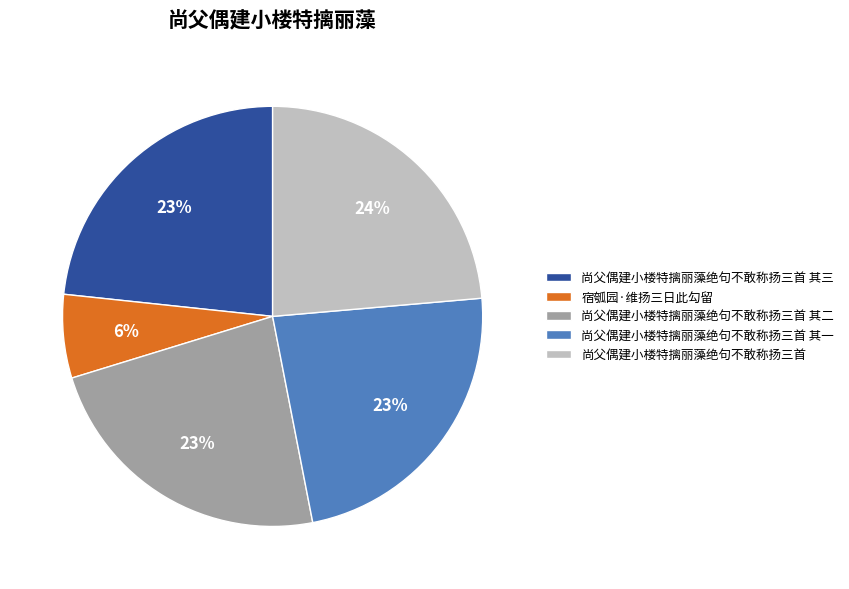

To the nearest percent, what is the combined percentage of 尚父偶建小楼特摛丽藻绝句不敢称扬三首 and 尚父偶建小楼特摛丽藻绝句不敢称扬三首 其二?

47%